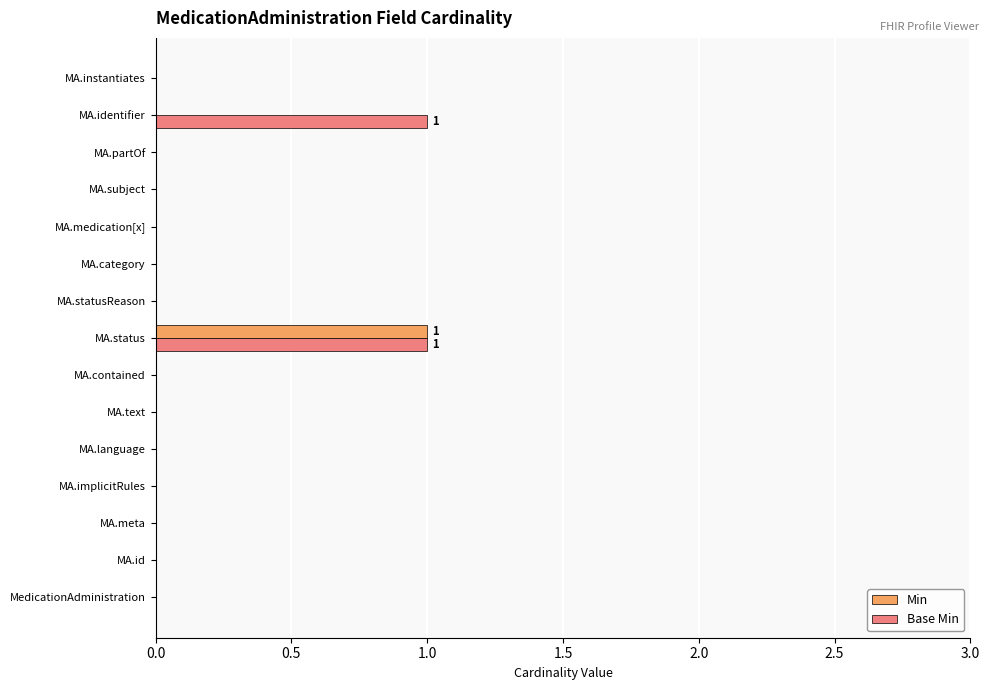

Count the number of categories in the chart.

15